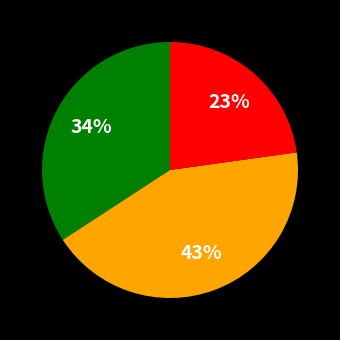

How many segments does this pie chart have?

3